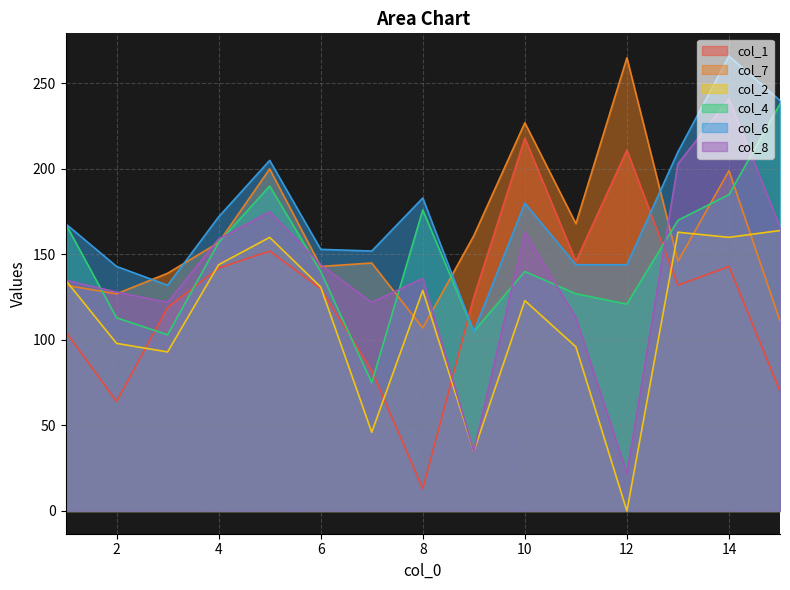

In col_2, how many points are lower than both neighbors (excluding endpoints)?

5